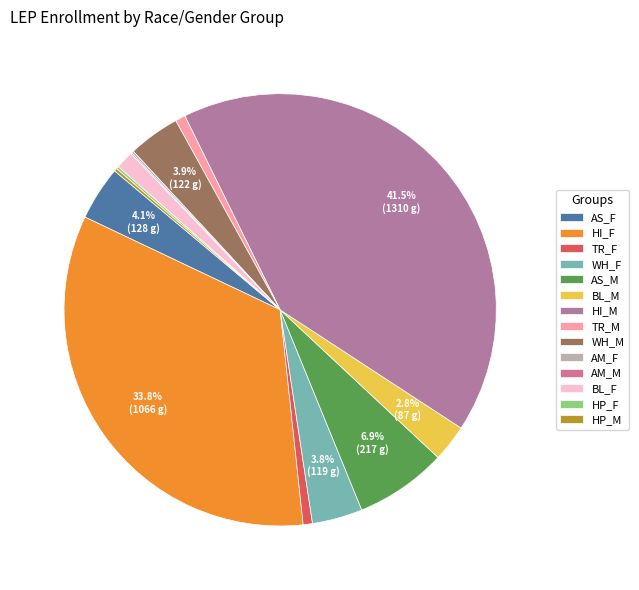

Which category has the smallest portion of the pie?

AM_M